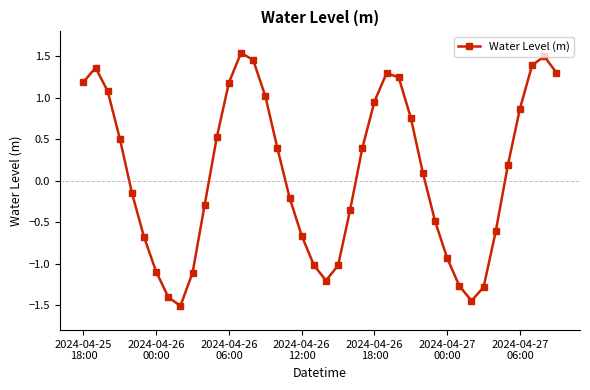

What is the minimum value shown in the chart?

-1.5